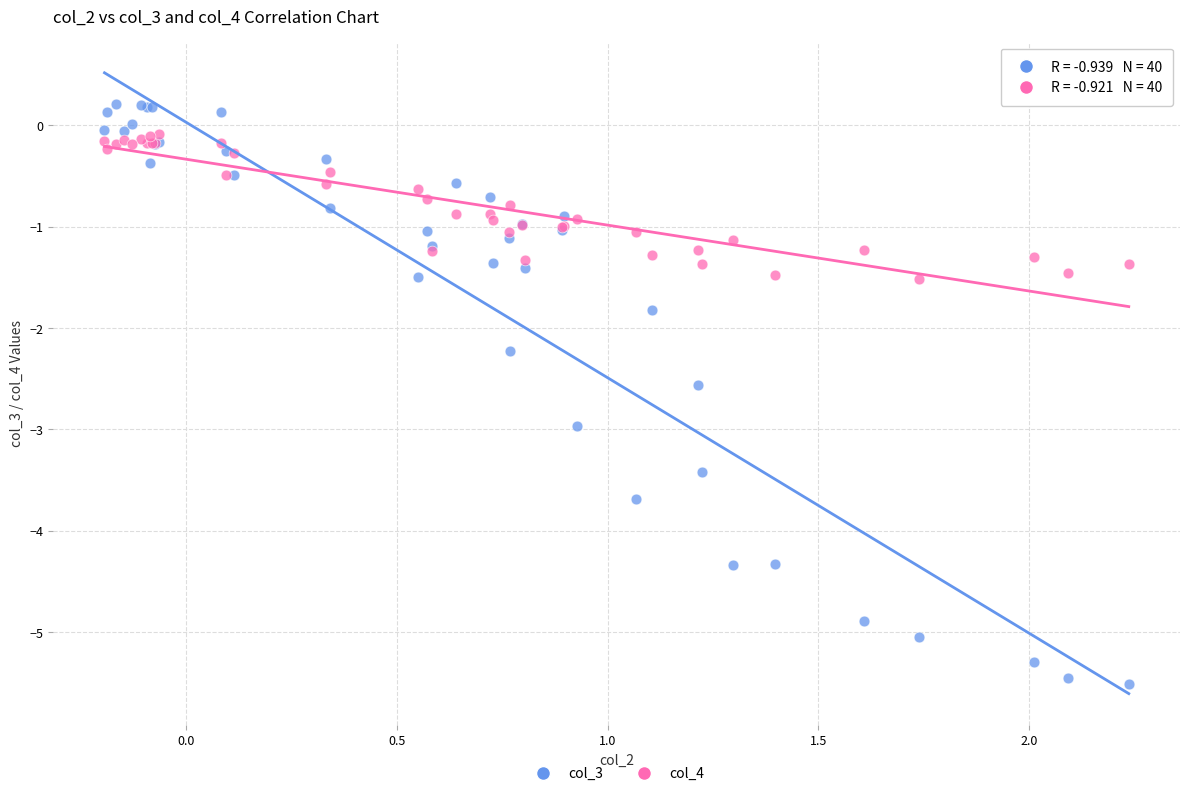

Which series has the largest Y range (max minus min)?

col_3